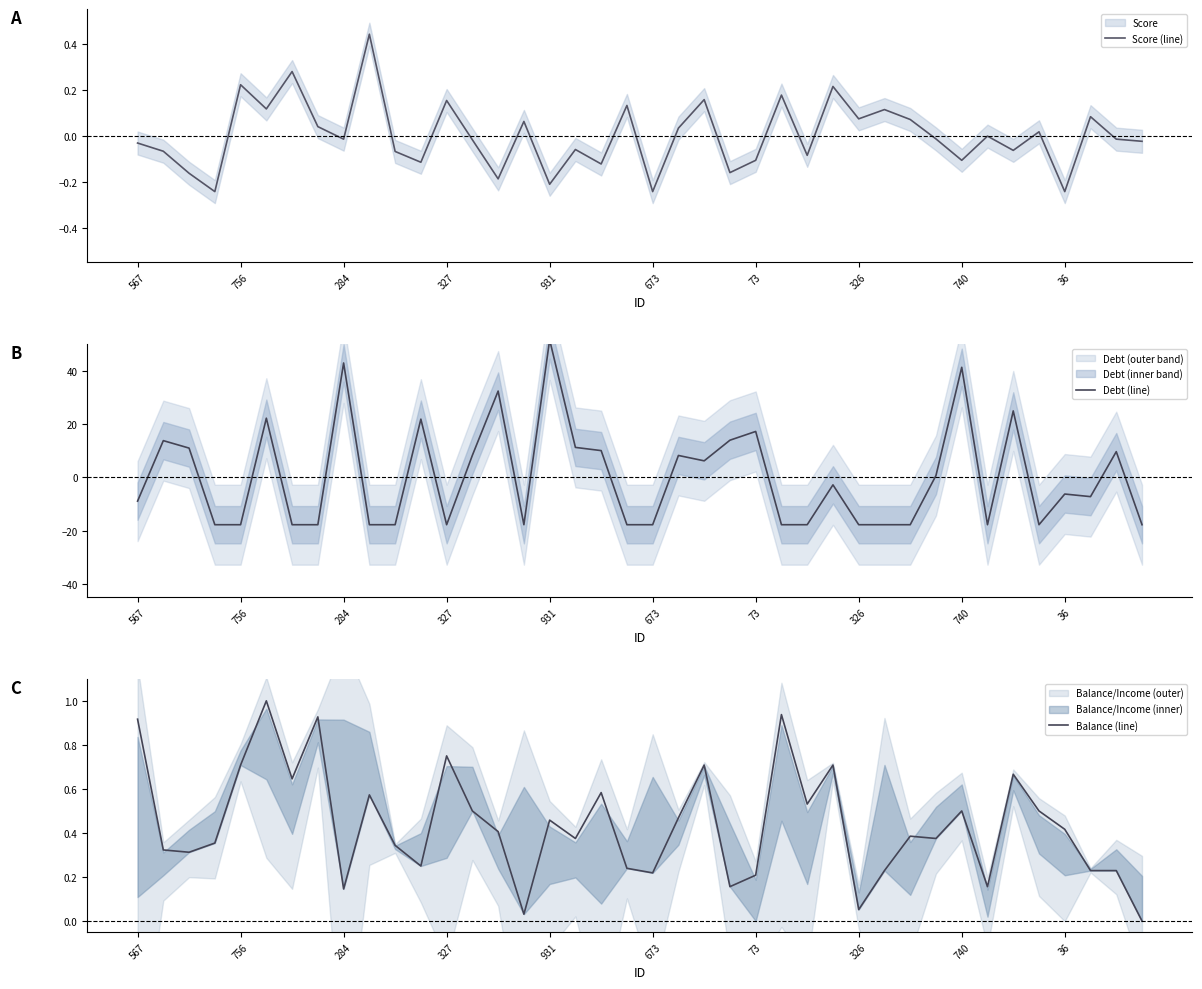

How many interior local valleys does the Score (line) series have?

14